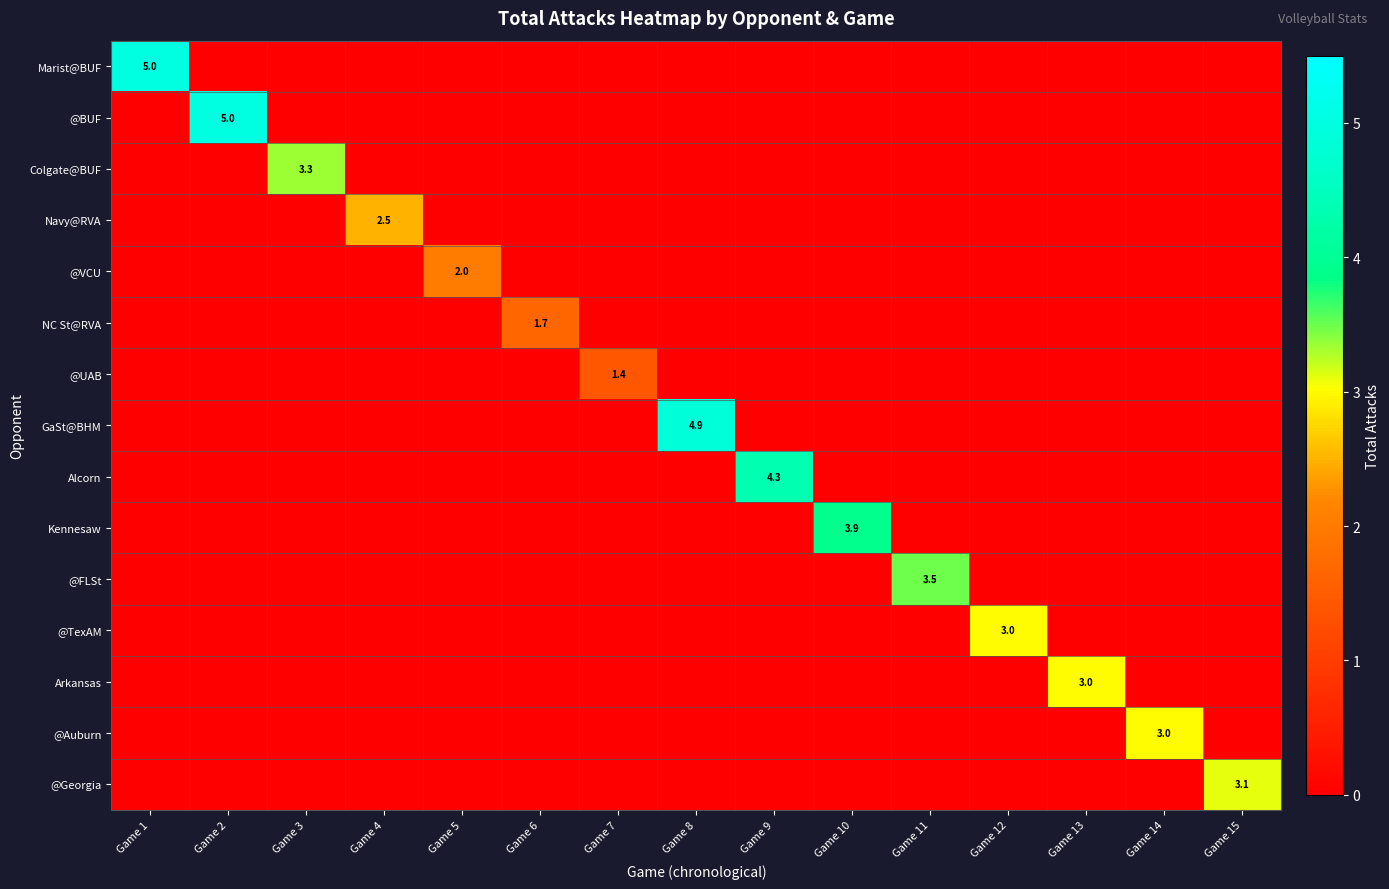

Which series has the largest range (max minus min)?

Marist@BUF